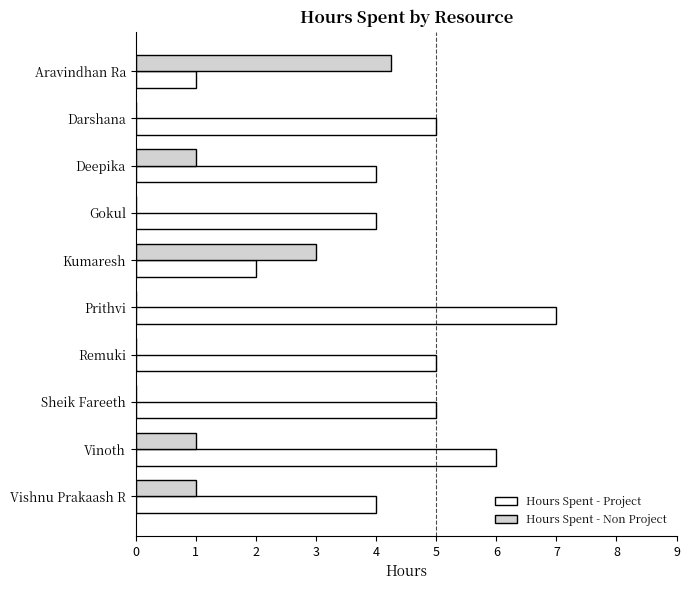

What are all the series names shown in the legend?

Hours Spent - Project, Hours Spent - Non Project